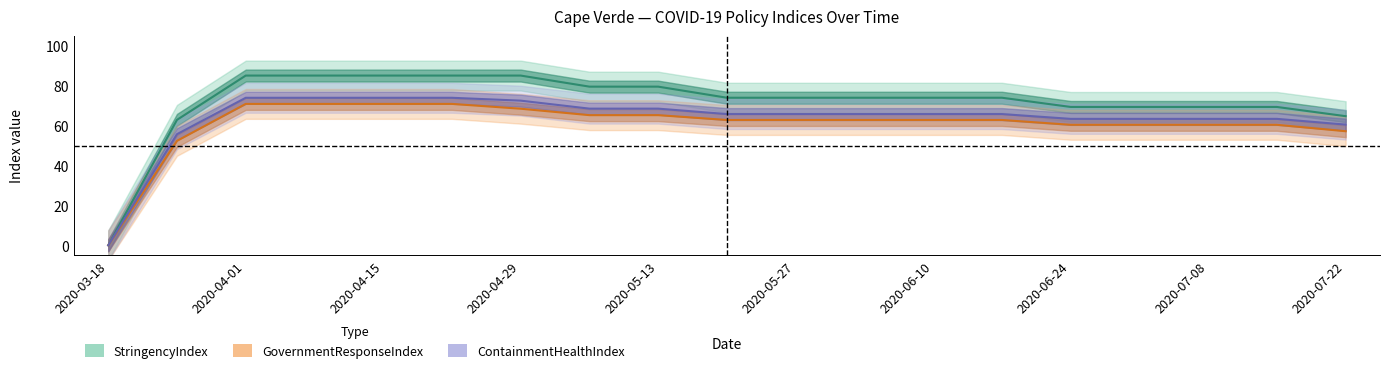

What is the average value of the GovernmentResponseIndex series?

60.5